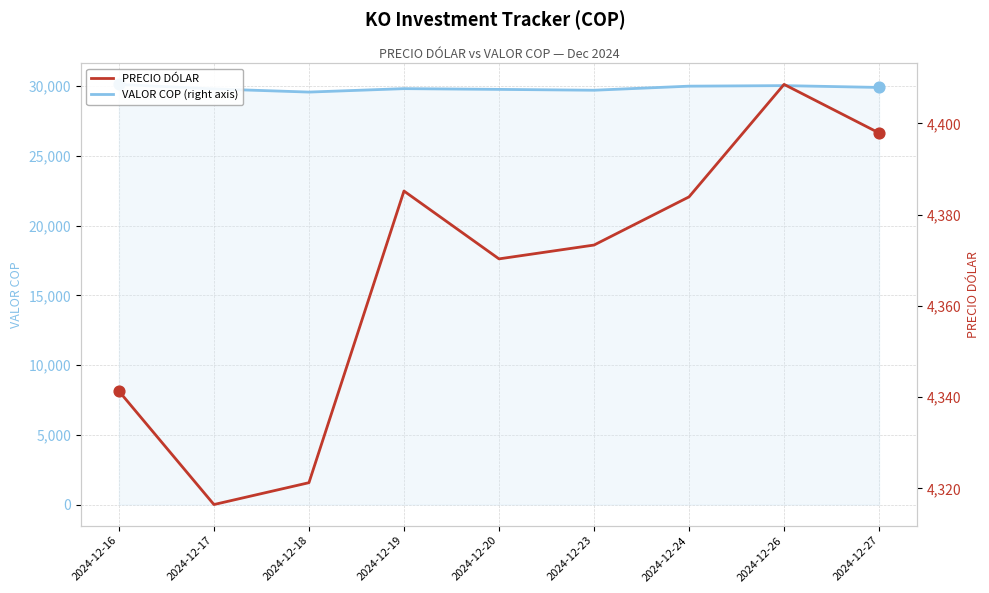

At how many categories does at least one series exceed 27241?

9